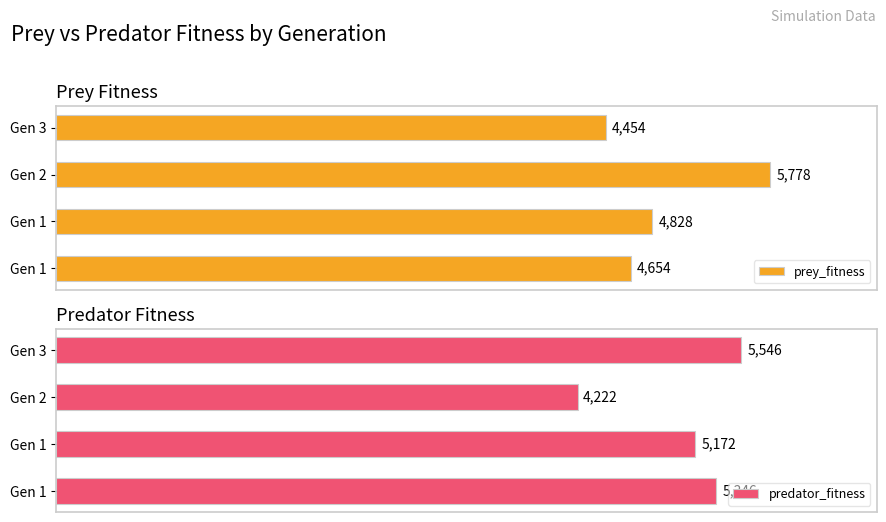

How many prey_fitness values are between 4654 and 5778?

3